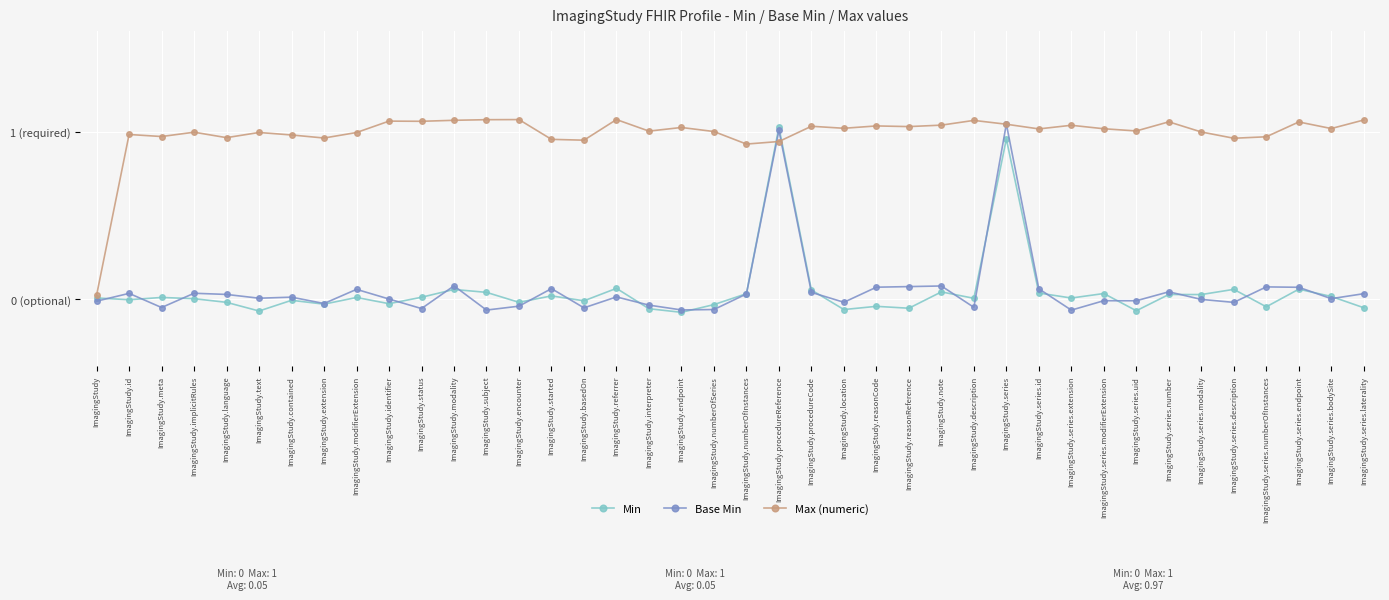

After their last crossing, which series has the higher values: Max (numeric) or Min?

Max (numeric)